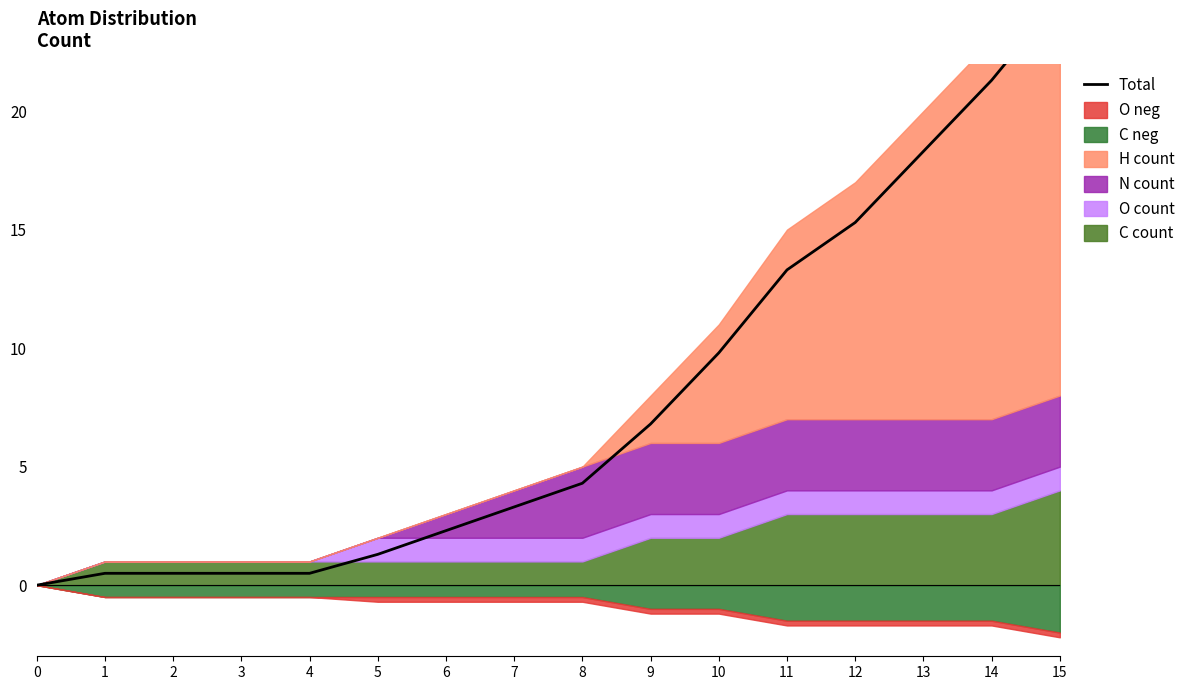

Reading left to right, transcribe all the data shown in this chart.

0=0.0	1=0.5	2=0.5	3=0.5	4=0.5	5=1.3	6=2.3	7=3.3	8=4.3	9=6.8	10=9.8	11=13.3	12=15.3	13=18.3	14=21.3	15=24.8